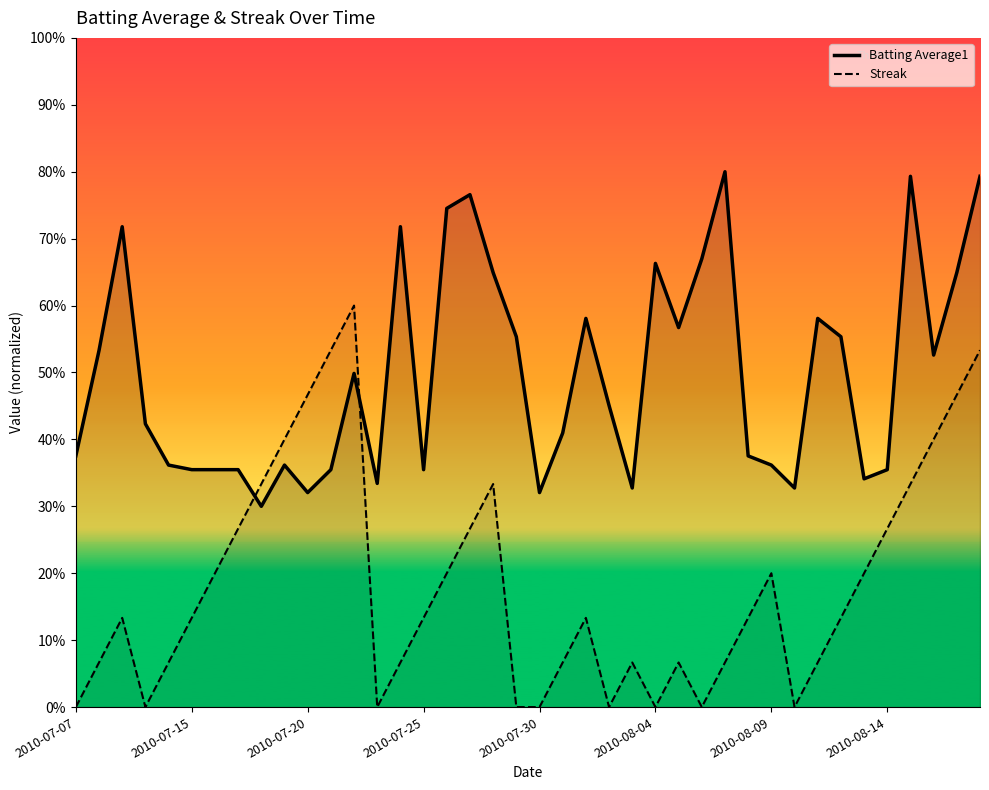

Which series ends up on top after the final intersection of Batting Average1 and Streak?

Batting Average1